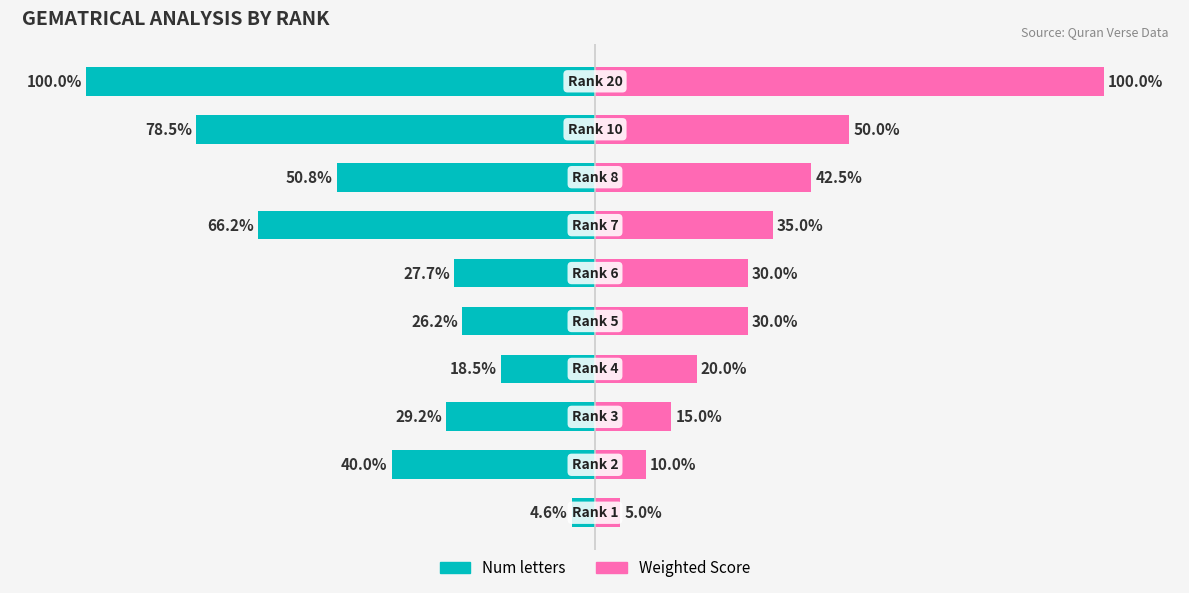

How many values in the Num letters series exceed -29?

4